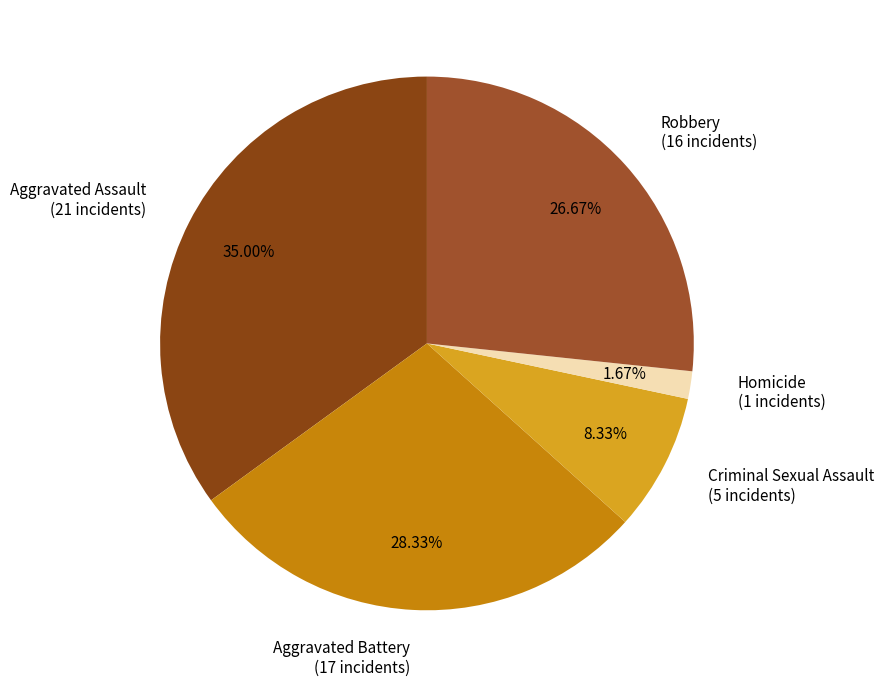

What portion of the pie excludes Homicide?

98.3%